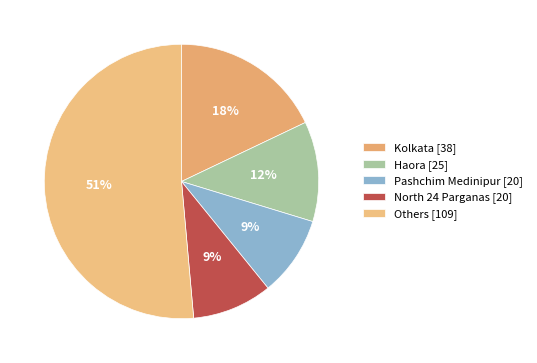

Which category has the biggest portion of the pie?

Others [109]